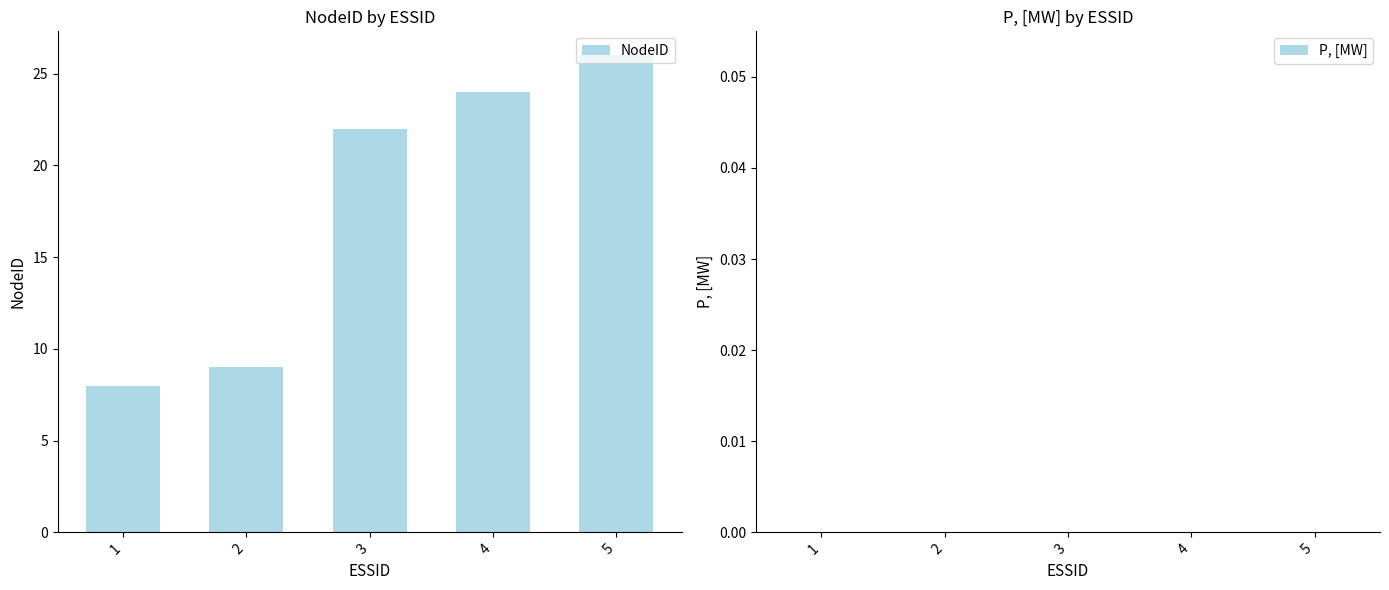

What is the value of the 4th bar from the left?

24